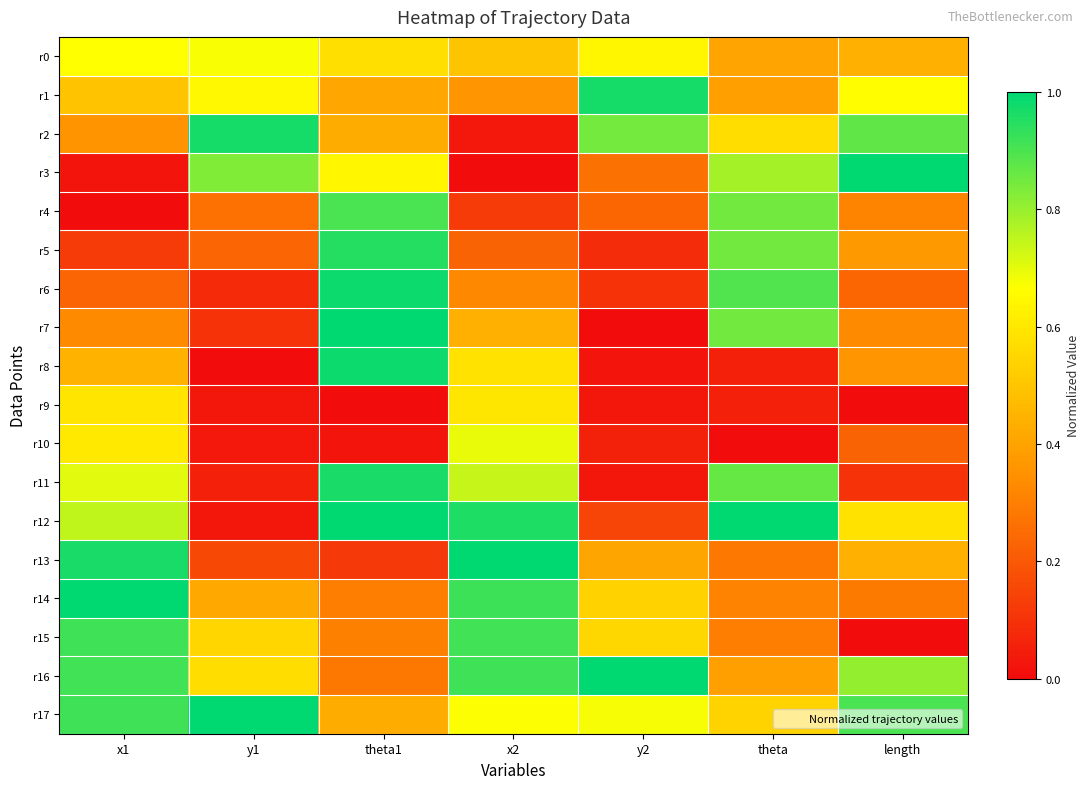

Reading left to right, transcribe all the data shown in this chart.

r0: x1=0.7	y1=0.7	theta1=0.6	x2=0.5	y2=0.6	theta=0.4	length=0.4
r1: x1=0.5	y1=0.6	theta1=0.4	x2=0.4	y2=1.0	theta=0.4	length=0.7
r2: x1=0.4	y1=1.0	theta1=0.4	x2=0.0	y2=0.8	theta=0.6	length=0.9
r3: x1=0.0	y1=0.8	theta1=0.6	x2=0.0	y2=0.3	theta=0.8	length=1.0
r4: x1=0.0	y1=0.3	theta1=0.9	x2=0.1	y2=0.2	theta=0.9	length=0.3
r5: x1=0.1	y1=0.2	theta1=1.0	x2=0.2	y2=0.1	theta=0.9	length=0.4
r6: x1=0.2	y1=0.1	theta1=1.0	x2=0.3	y2=0.1	theta=0.9	length=0.2
r7: x1=0.3	y1=0.1	theta1=1.0	x2=0.4	y2=0.0	theta=0.9	length=0.3
r8: x1=0.4	y1=0.0	theta1=1.0	x2=0.6	y2=0.0	theta=0.1	length=0.4
r9: x1=0.6	y1=0.0	theta1=0.0	x2=0.6	y2=0.0	theta=0.1	length=0.0
r10: x1=0.6	y1=0.0	theta1=0.0	x2=0.7	y2=0.1	theta=0.0	length=0.2
r11: x1=0.7	y1=0.1	theta1=1.0	x2=0.7	y2=0.0	theta=0.9	length=0.1
r12: x1=0.7	y1=0.0	theta1=1.0	x2=1.0	y2=0.1	theta=1.0	length=0.6
r13: x1=1.0	y1=0.2	theta1=0.1	x2=1.0	y2=0.4	theta=0.3	length=0.4
r14: x1=1.0	y1=0.4	theta1=0.3	x2=0.9	y2=0.5	theta=0.3	length=0.3
r15: x1=0.9	y1=0.5	theta1=0.3	x2=0.9	y2=0.6	theta=0.3	length=0.0
r16: x1=0.9	y1=0.6	theta1=0.3	x2=0.9	y2=1.0	theta=0.4	length=0.8
r17: x1=0.9	y1=1.0	theta1=0.4	x2=0.7	y2=0.7	theta=0.5	length=0.9